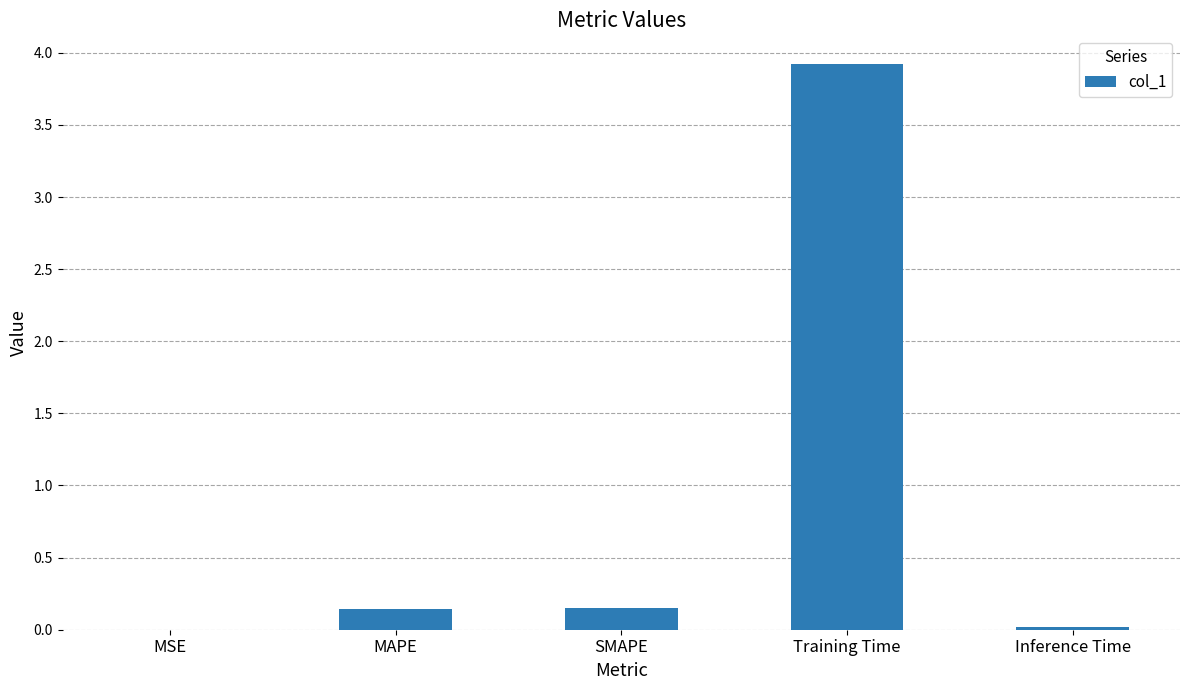

What is the greatest value displayed?

3.9